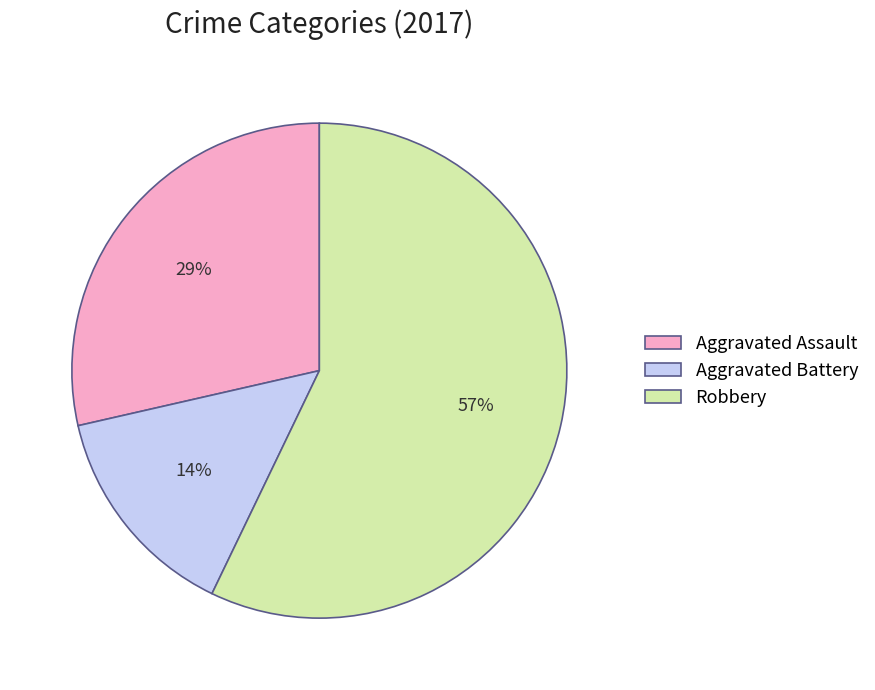

What is the smallest slice in the pie chart?

Aggravated Battery